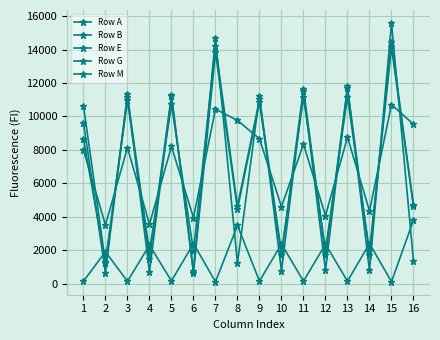

What is the highest value of the Row G series?

10713